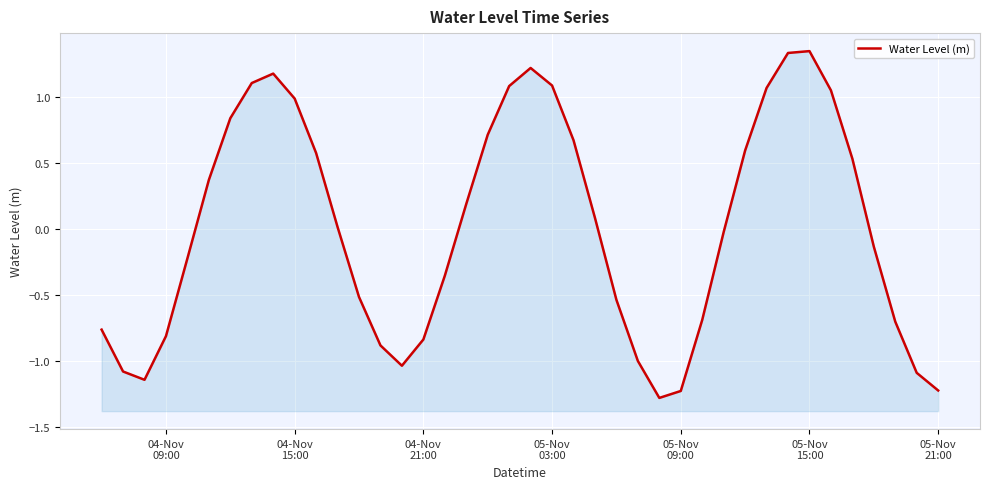

How many distinct data groups are displayed?

1